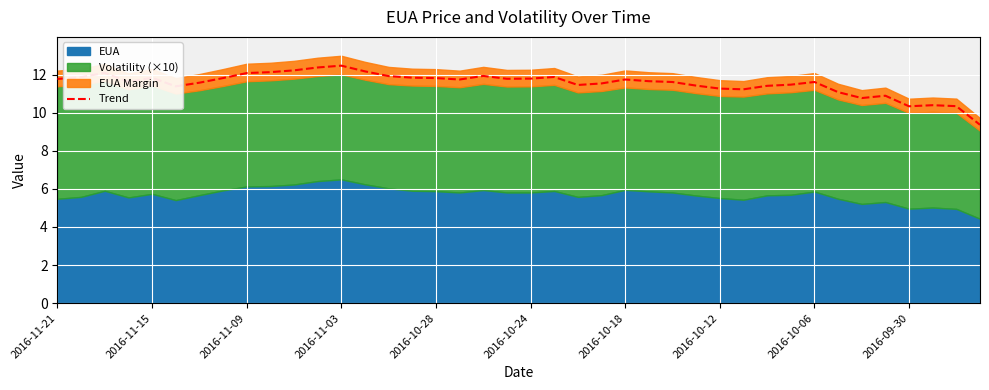

Reading left to right, what are all the values shown in this chart?

11.8	11.9	12.1	11.6	11.8	11.4	11.6	11.8	12.1	12.1	12.2	12.4	12.5	12.2	11.9	11.8	11.8	11.7	11.9	11.8	11.8	11.9	11.5	11.5	11.7	11.7	11.6	11.4	11.3	11.2	11.4	11.5	11.6	11.1	10.8	10.9	10.3	10.4	10.3	9.4